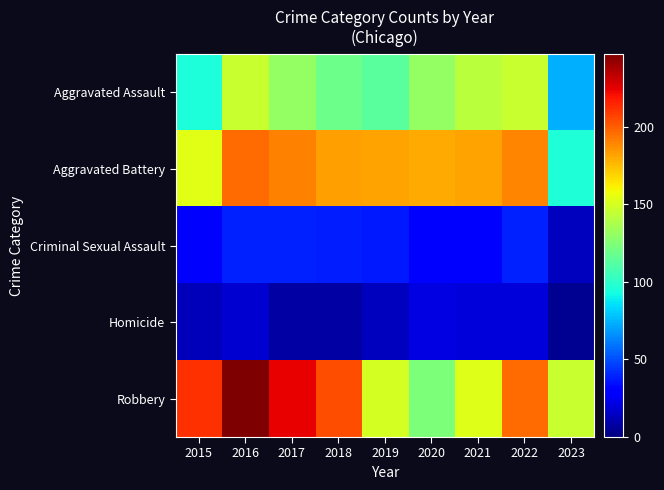

Reading right to left, transcribe all the data shown in this chart.

Aggravated Assault: 2023=74	2022=146	2021=142	2020=131	2019=113	2018=119	2017=131	2016=146	2015=95
Aggravated Battery: 2023=96	2022=190	2021=182	2020=180	2019=182	2018=183	2017=191	2016=196	2015=154
Criminal Sexual Assault: 2023=14	2022=39	2021=30	2020=28	2019=37	2018=38	2017=39	2016=39	2015=31
Homicide: 2023=4	2022=20	2021=20	2020=22	2019=14	2018=8	2017=8	2016=18	2015=13
Robbery: 2023=146	2022=196	2021=153	2020=124	2019=150	2018=204	2017=224	2016=247	2015=212